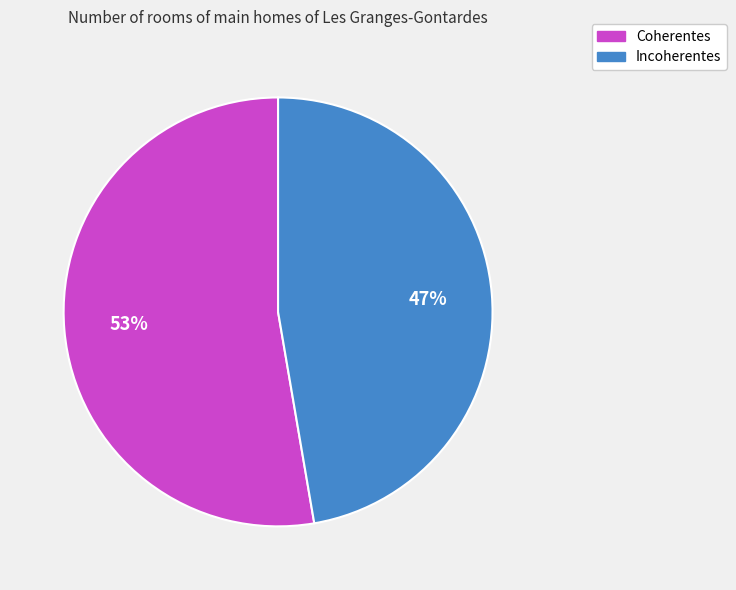

What is the largest slice in the pie chart?

Coherentes